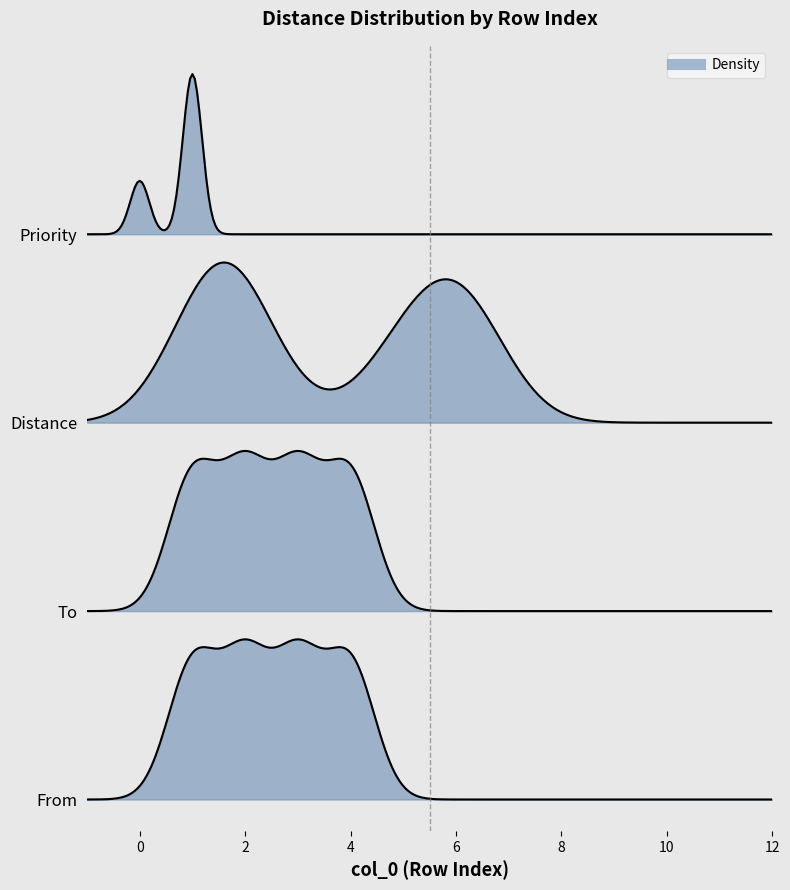

Where is Distance nearest to the value 3?

Priority